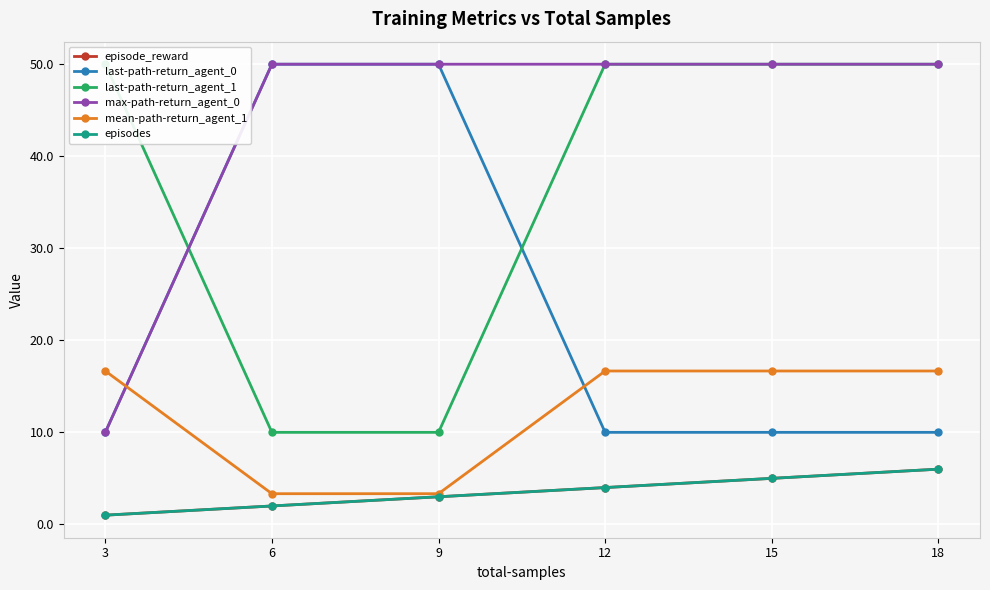

What value does the max-path-return_agent_0 series have at 9?

50.0